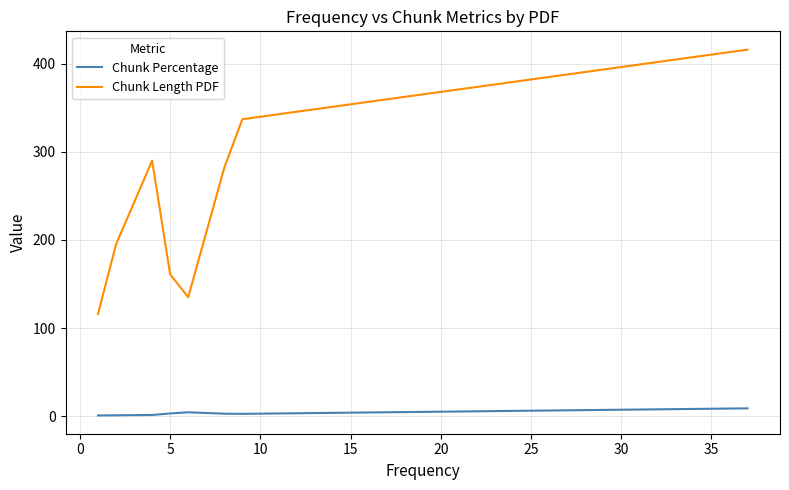

List the series in order of their peak value, highest first.

Chunk Length PDF, Chunk Percentage